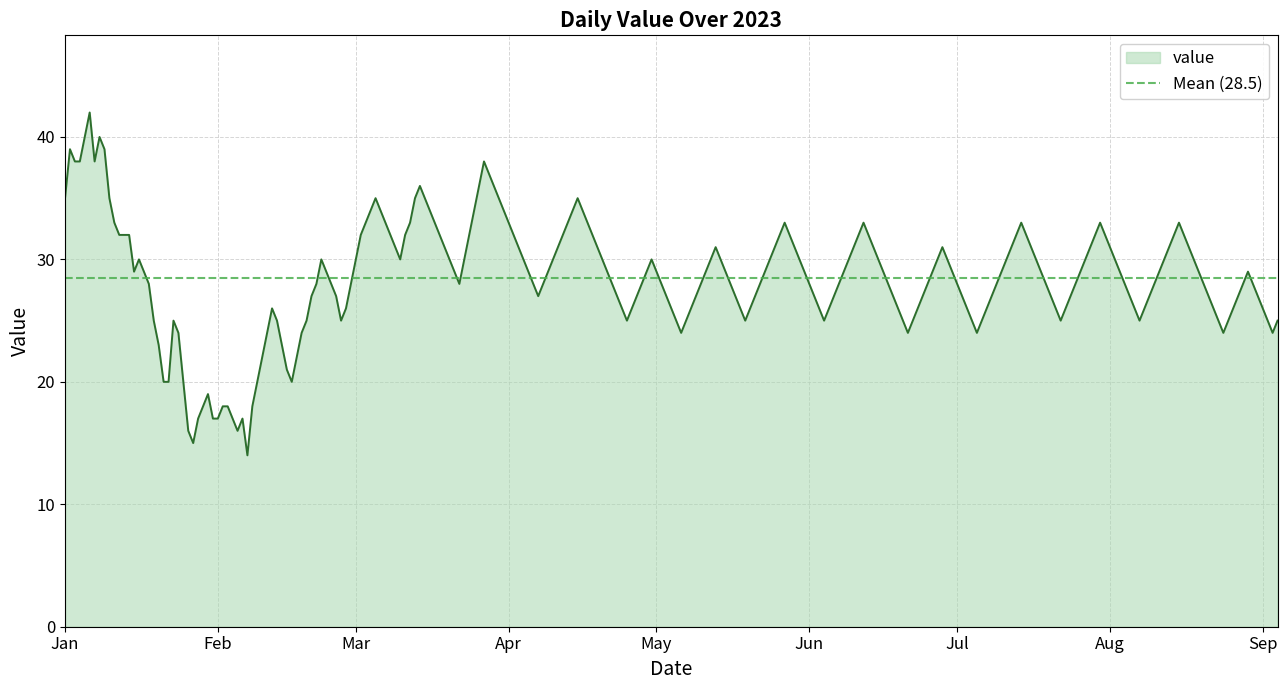

How many distinct data groups are displayed?

1